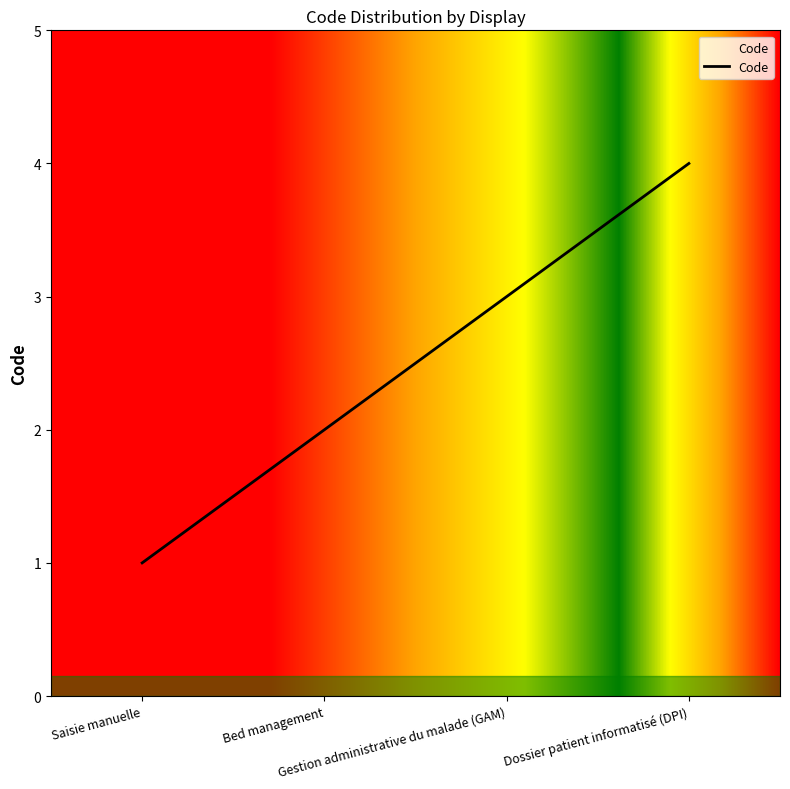

True or false: the data has more than 2 interior local peaks.

False